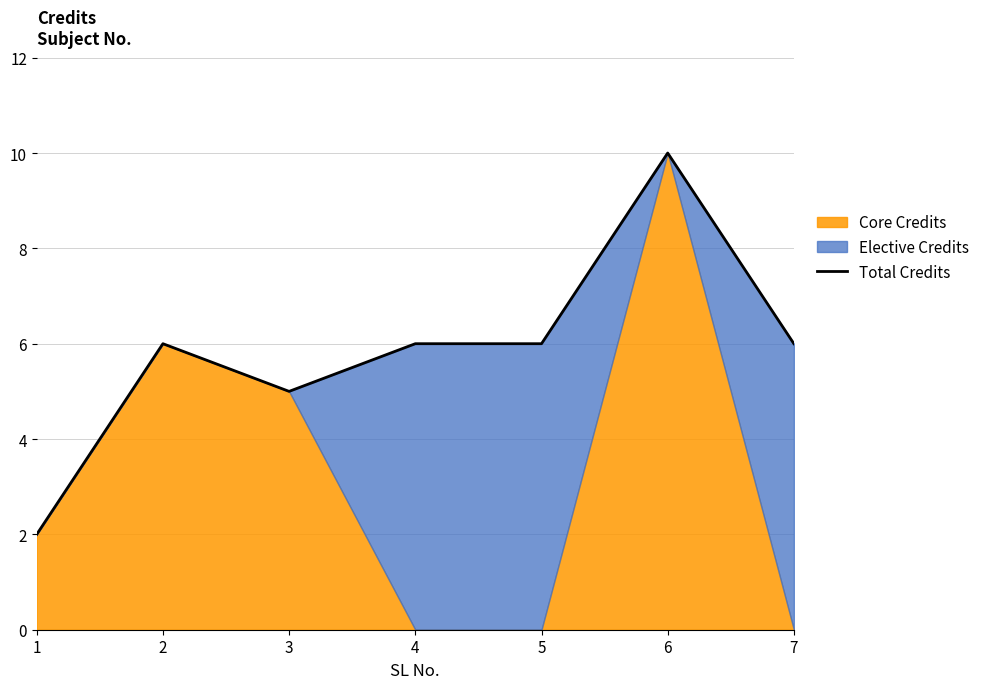

How many values exceed 6?

1